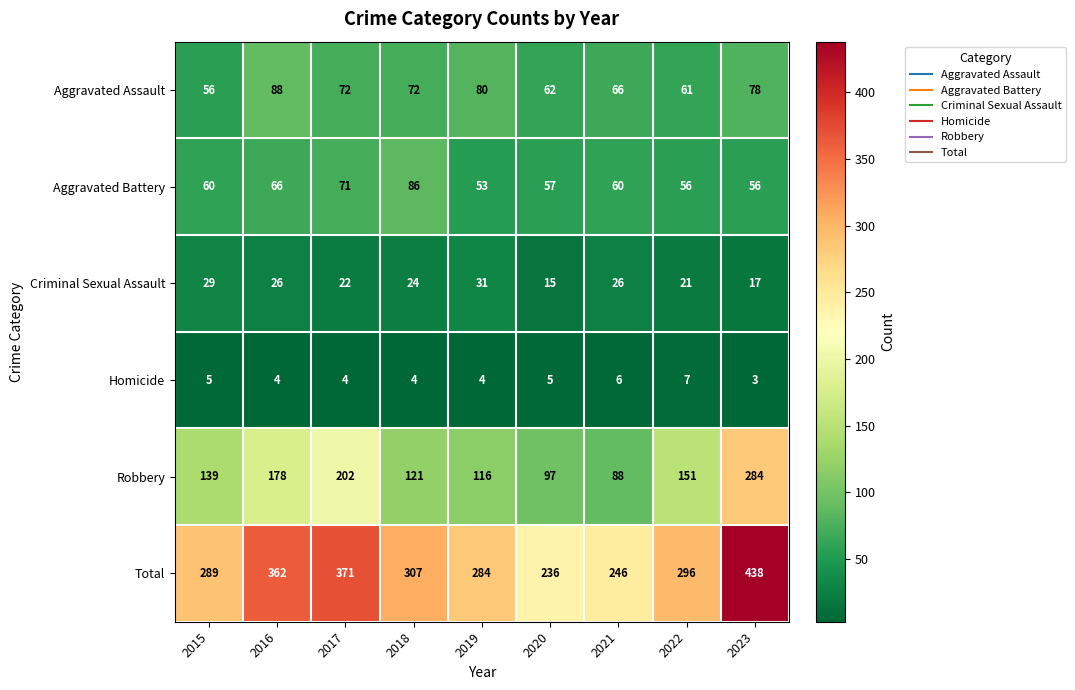

How many values in the Total series are below 296?

4